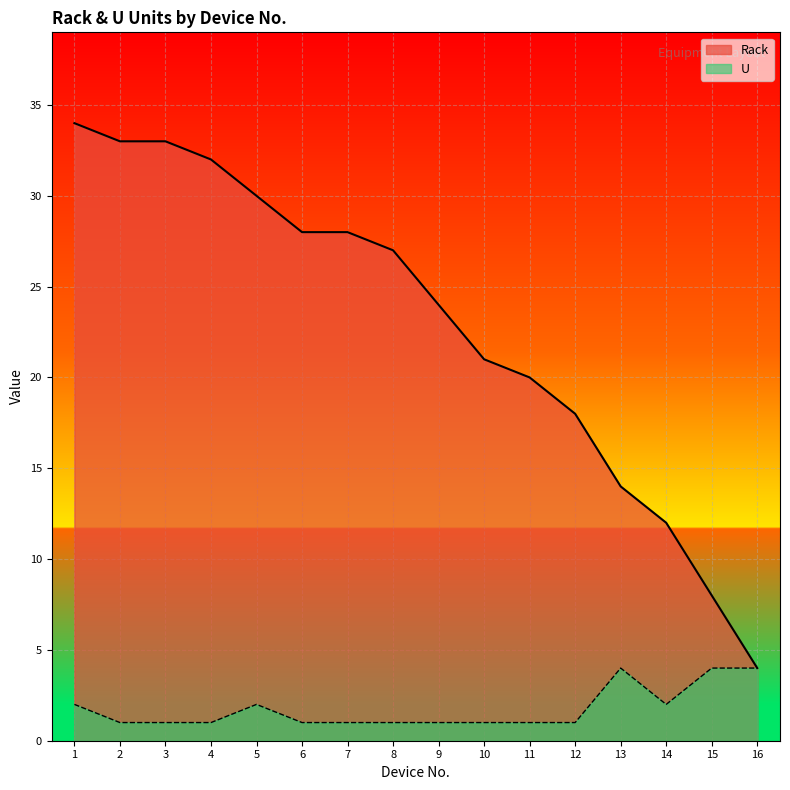

At which category is the sum across all series the highest?

1